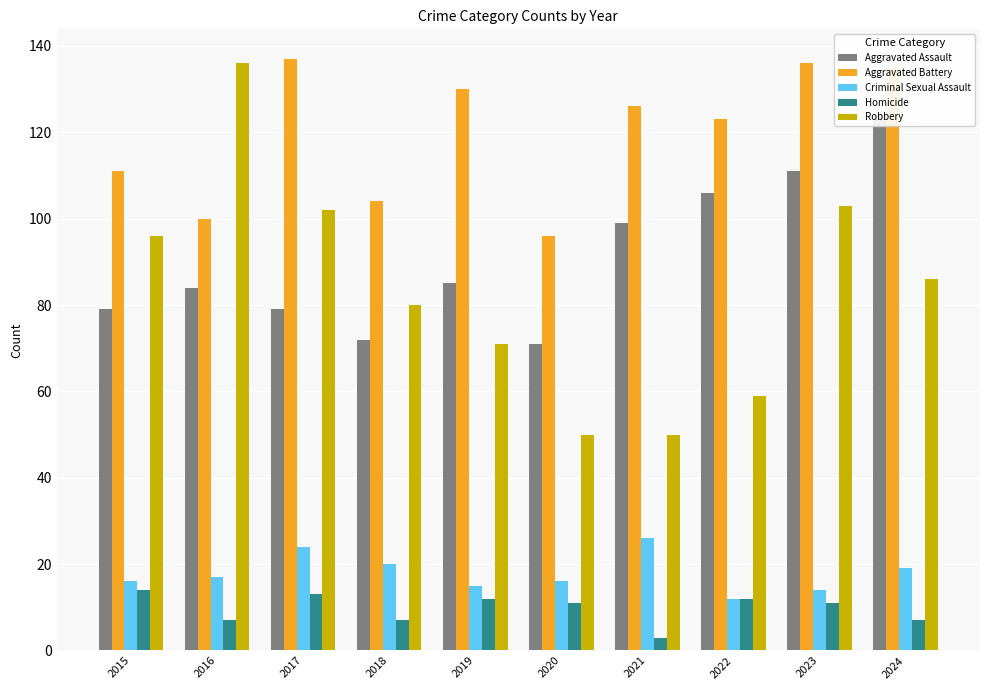

What is the value of the Robbery bar at the 10th from the left?

86